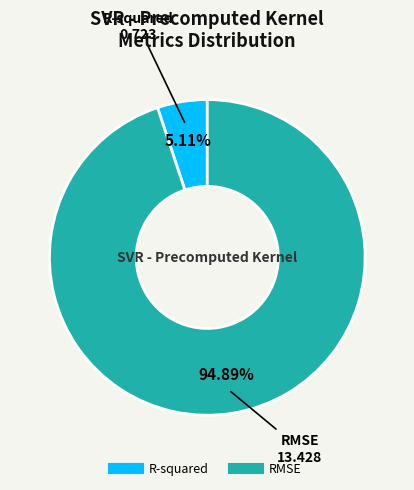

To the nearest percent, what is the average slice percentage?

50%